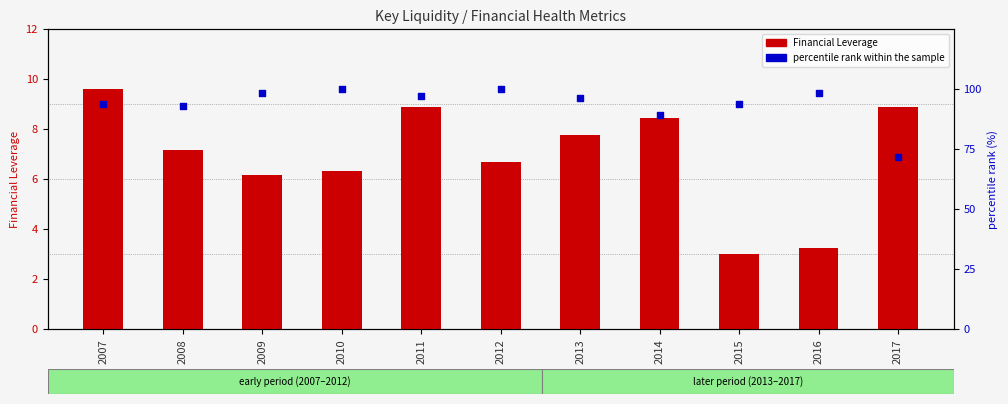

Which series reaches the minimum Y coordinate?

Financial Leverage